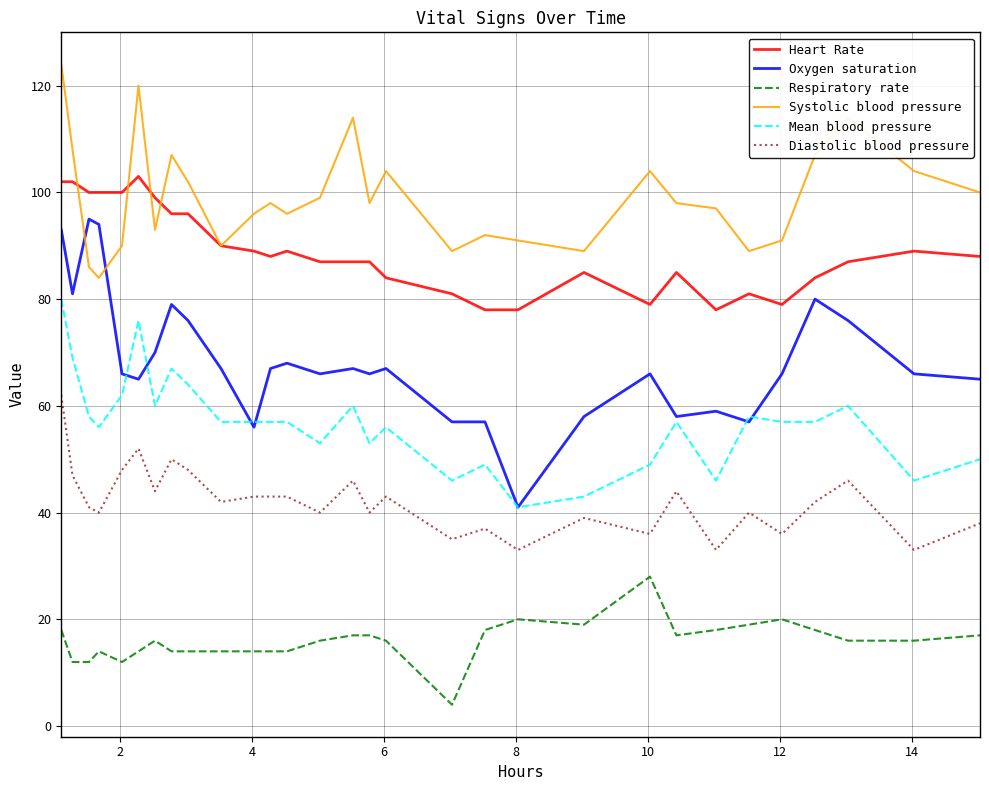

True or false: Mean blood pressure and Respiratory rate cross at least once.

False